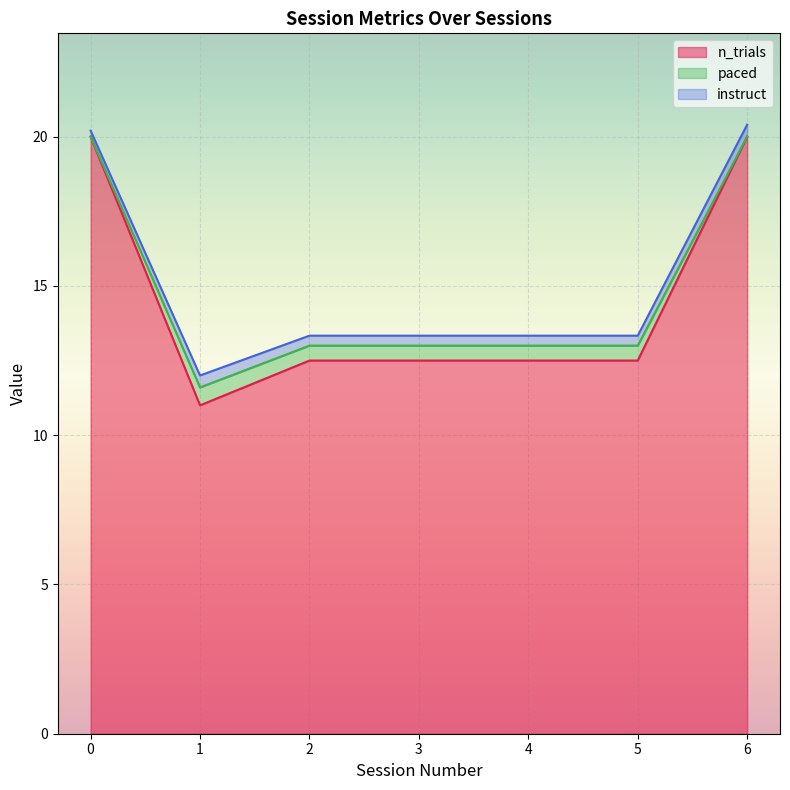

Is it true that n_trials equals 11.0 at 1?

True